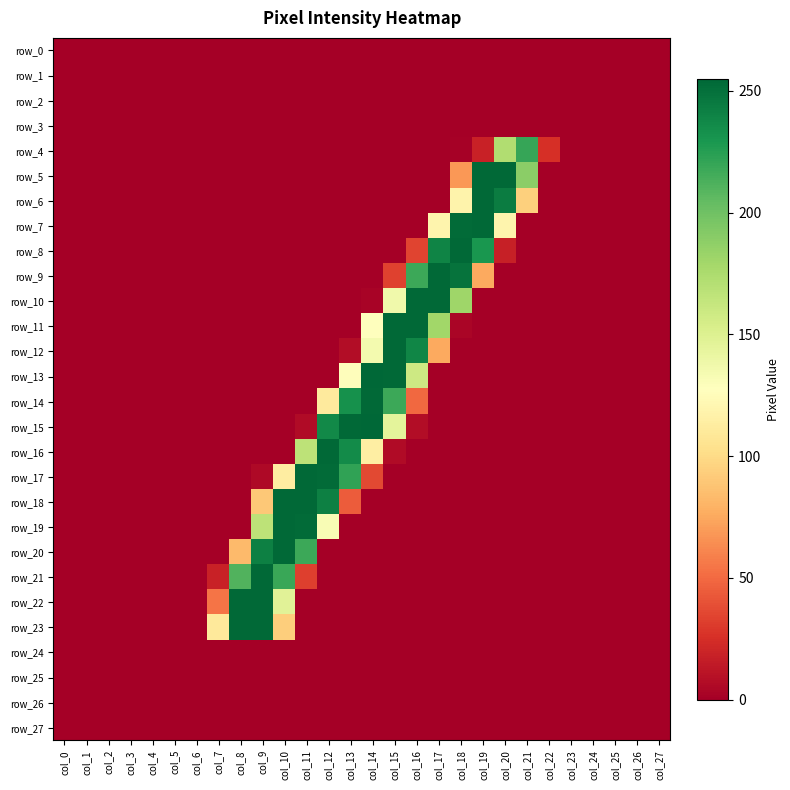

At how many categories does at least one series exceed 172?

14